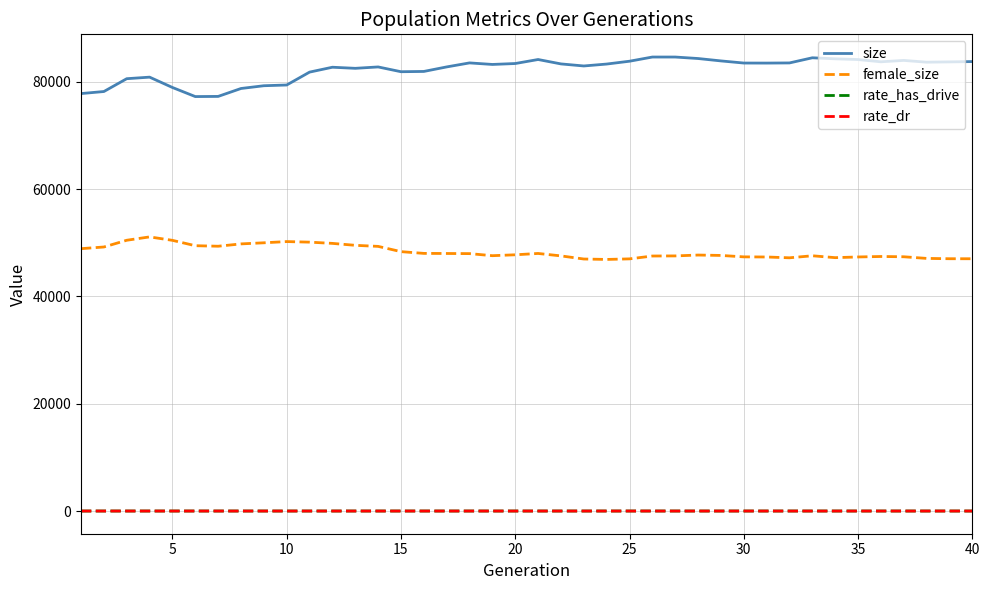

True or false: rate_has_drive and female_size intersect in this chart.

False